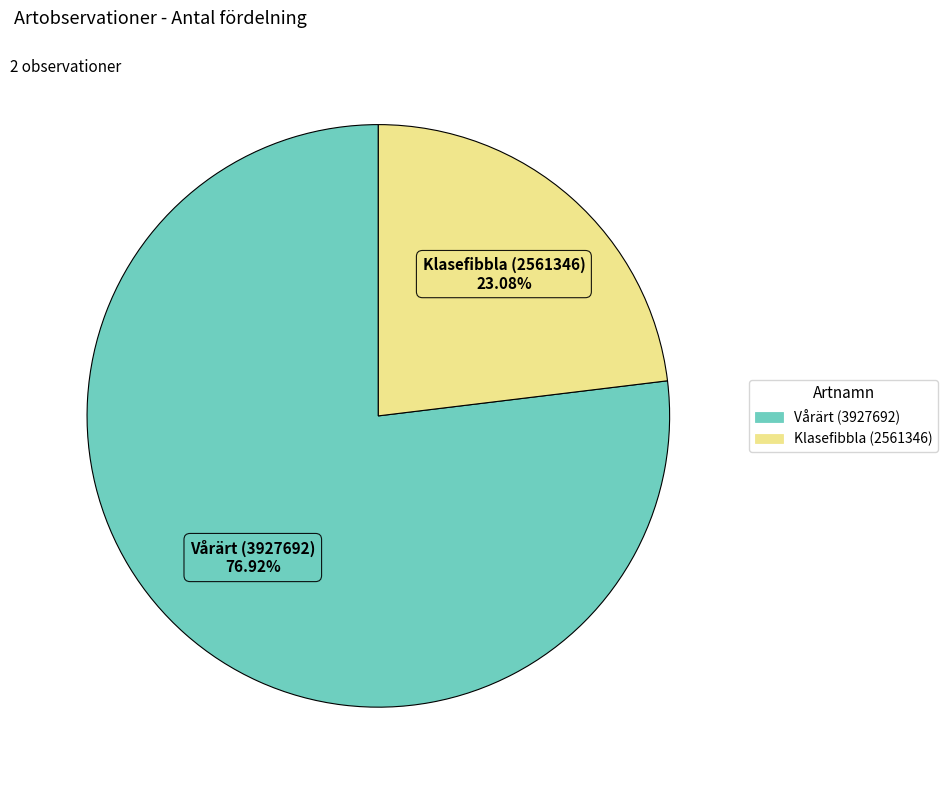

To the nearest percent, what is the difference between the largest and smallest slice percentages?

54%